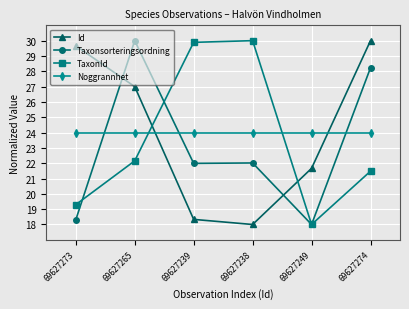

What is the spread (max minus min) of values at 69627265?

7.8